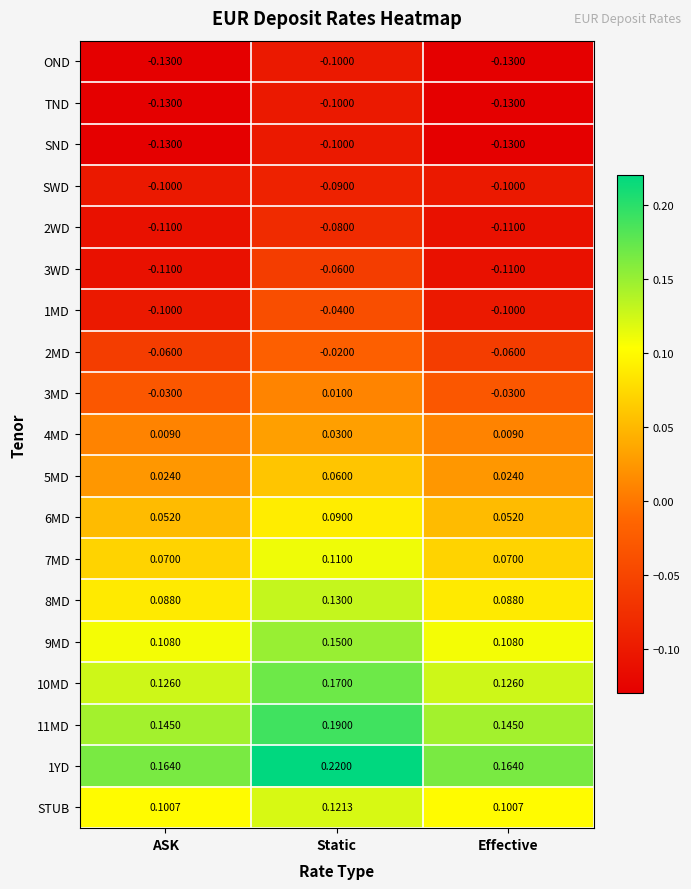

At which category is the sum across all series the highest?

Static